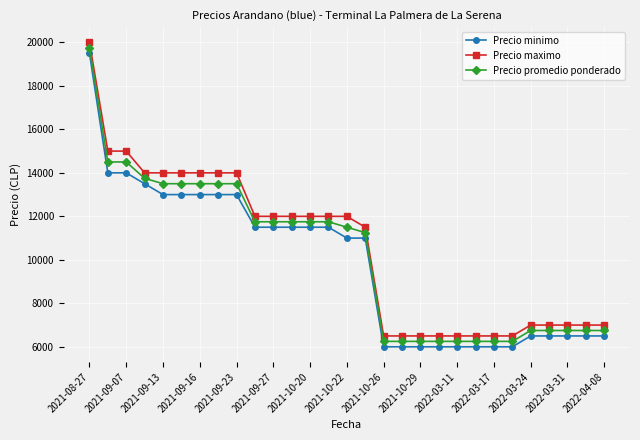

What is the difference between the second highest and minimum values in the Precio maximo series?

8500